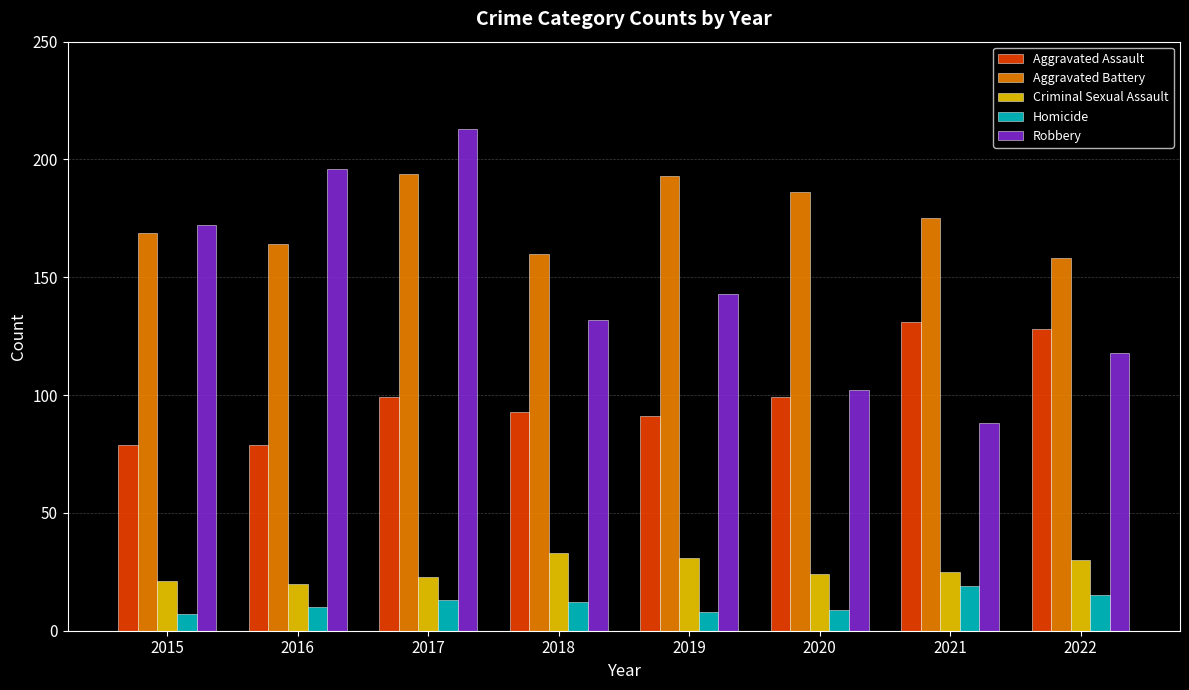

Which series has the widest spread of values?

Robbery